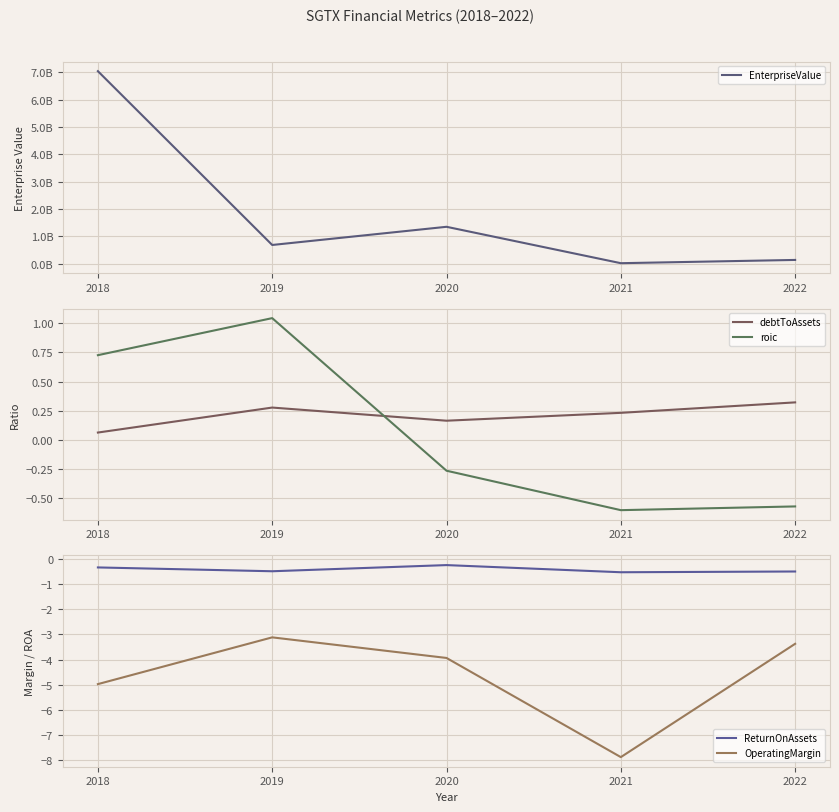

Which has a higher value, 2021 or 2022?

2022